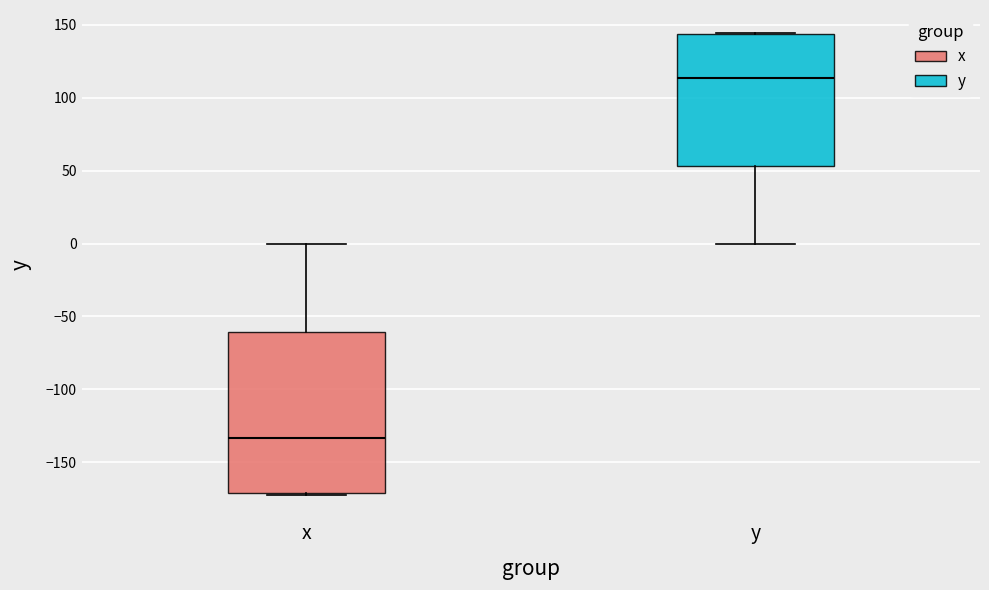

Reading left to right, transcribe this box plot: for each box, give where its median line is, the range the box spans, and where its two whiskers end, as read against the y-axis. The values are not printed on the chart, so give them approximately, as read against the axis.

x: median -135, box -170 to -60, whiskers -175 to 0
y: median 115, box 55 to 145, whiskers 0 to 145